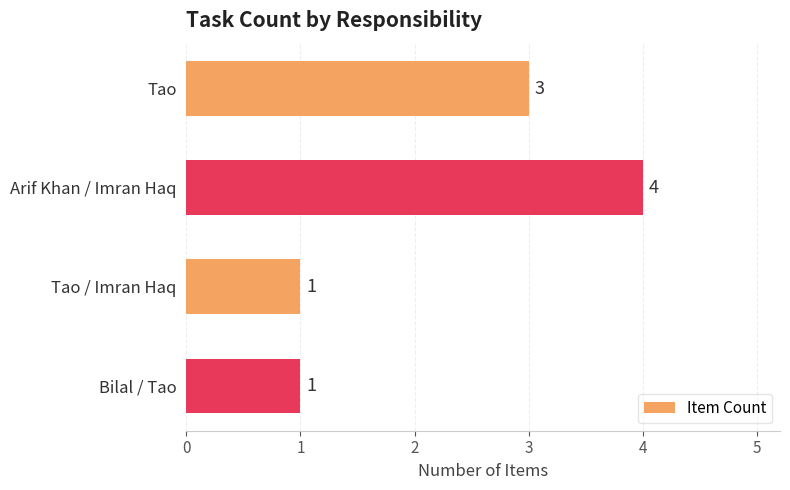

Is it true that the value at Tao / Imran Haq is 1?

True